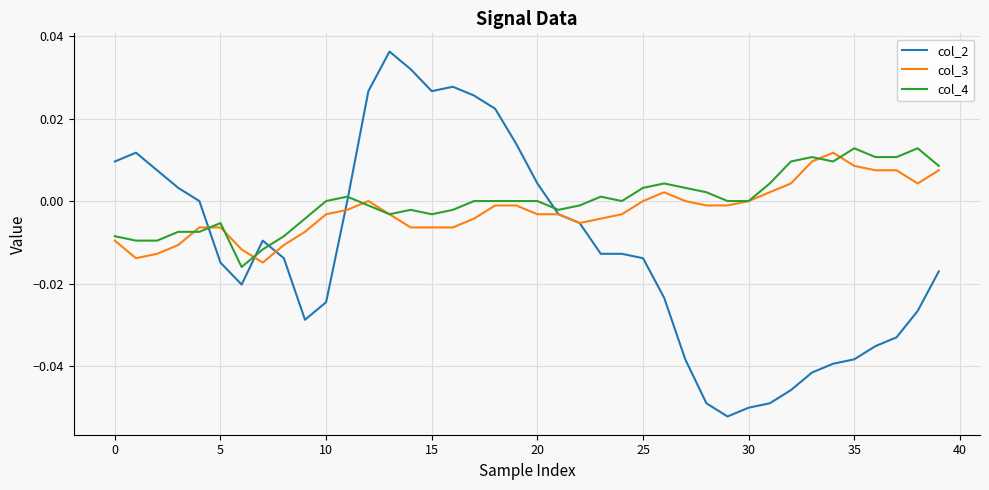

How many series are shown in this chart?

3